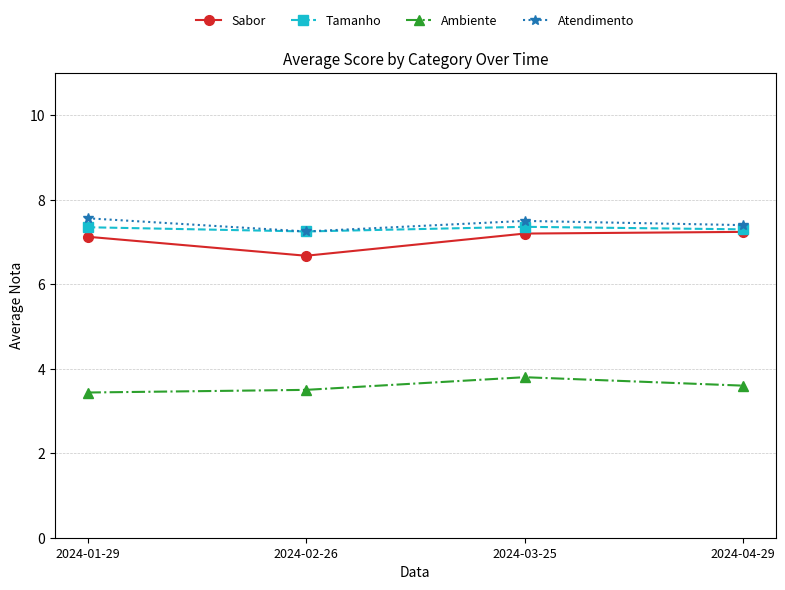

The value of Atendimento at 2024-04-29 is 10.3. True or false?

False